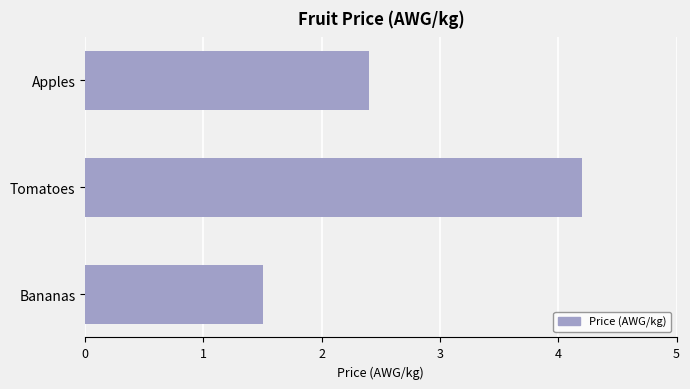

Rank the categories by value from lowest to highest.

Bananas, Apples, Tomatoes